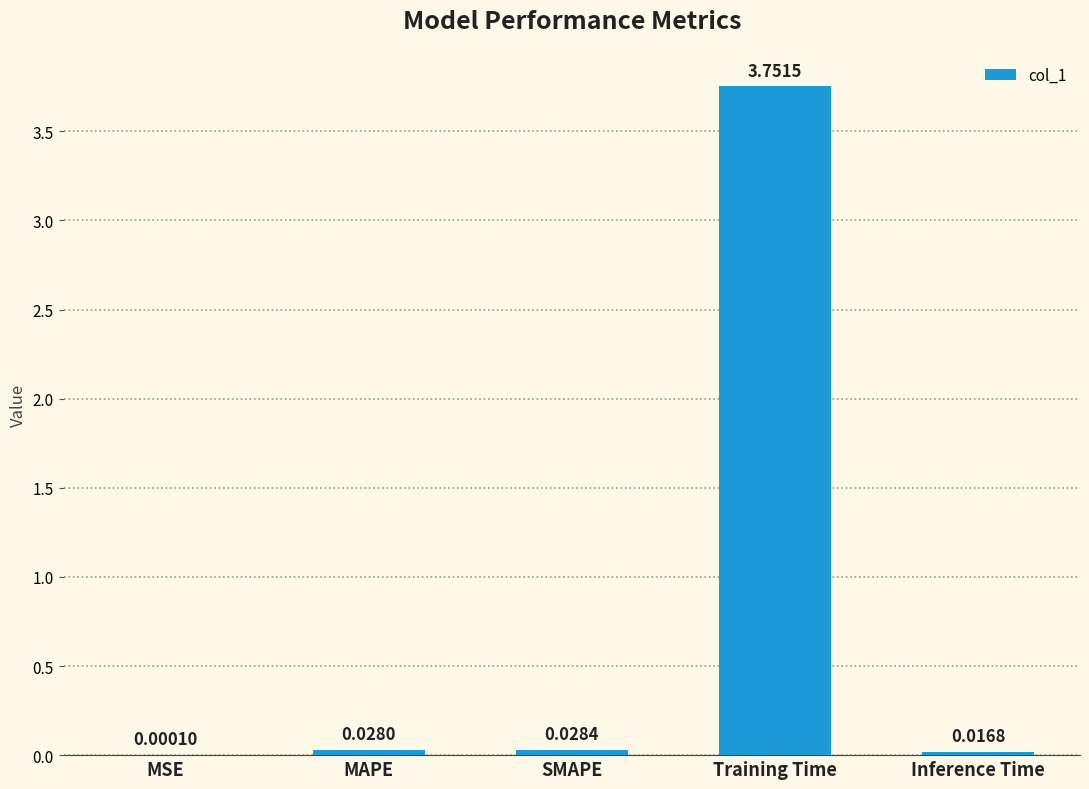

What is the change in value from SMAPE to Training Time?

+3.7